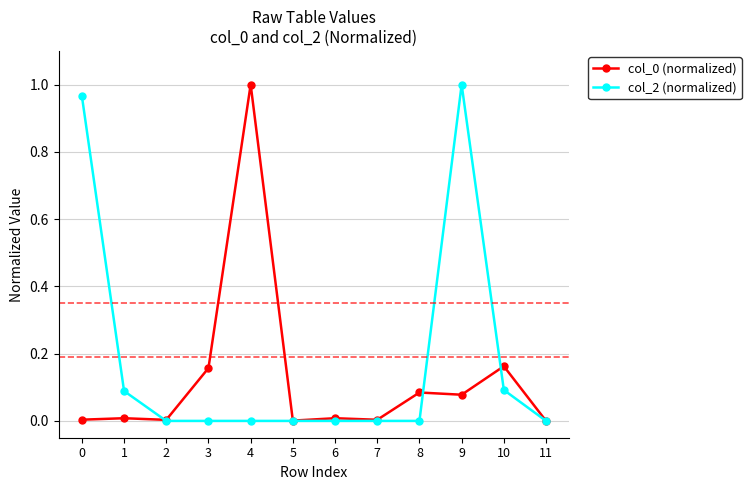

The col_2 (normalized) series shows 0.6 at 2. True or false?

False